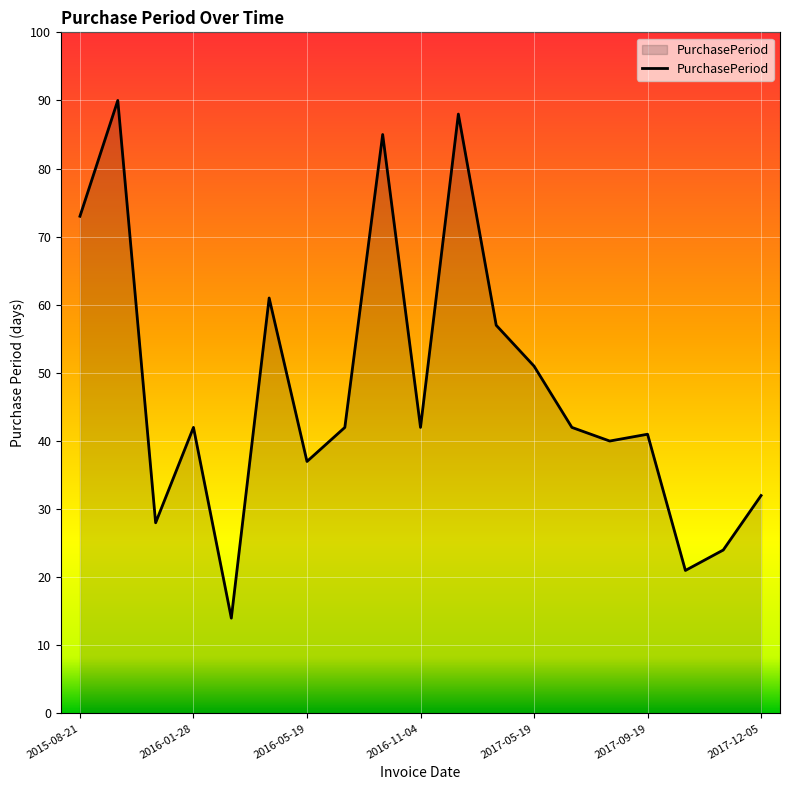

What is the greatest value displayed?

90